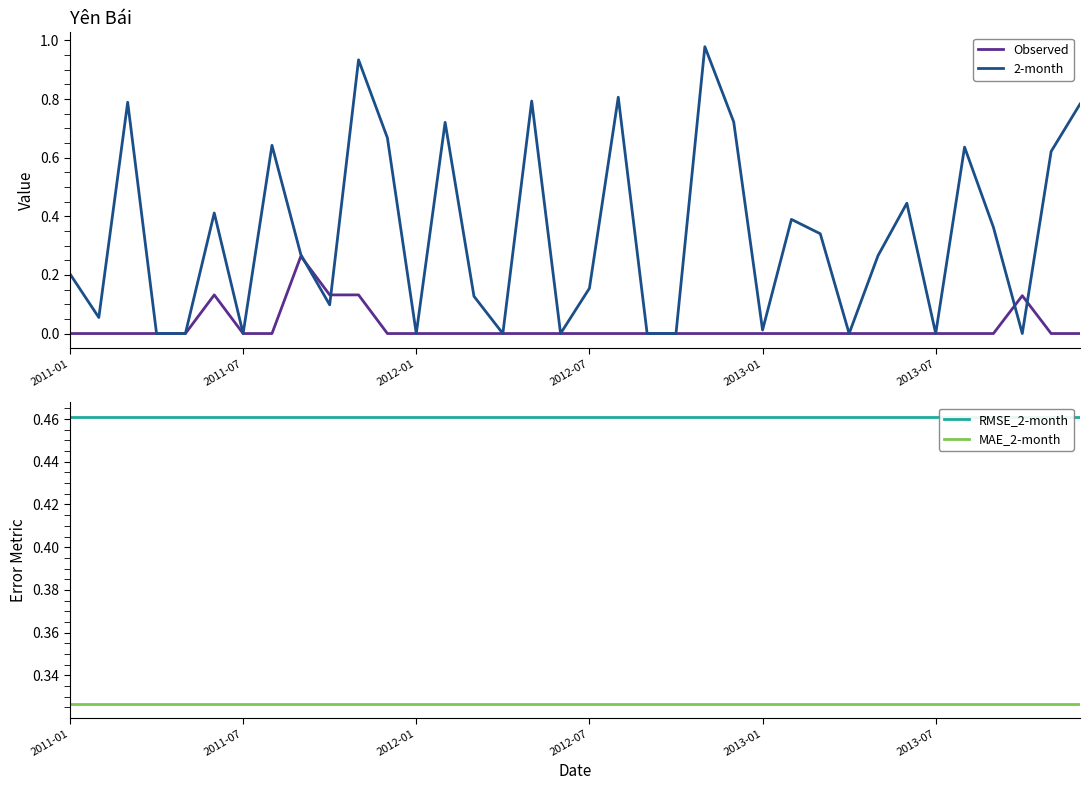

True or false: Observed has more than 1 interior local peaks.

True